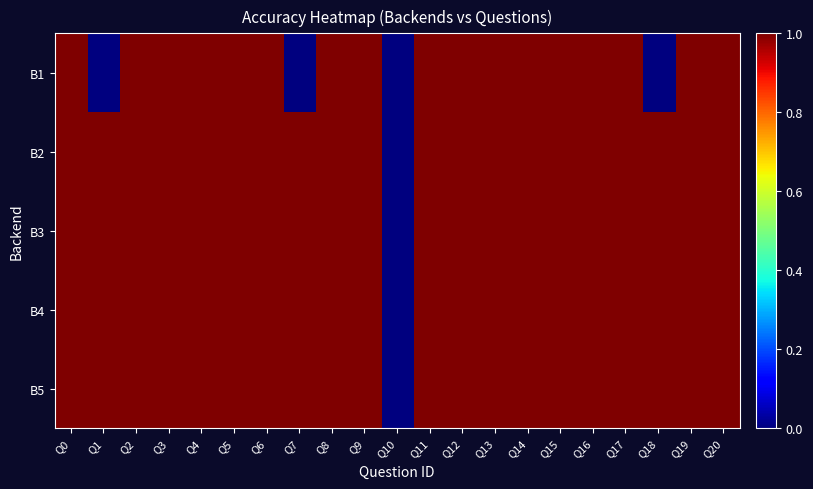

Reading left to right, extract all data points from this chart.

B1: Q0=1	Q1=0	Q2=1	Q3=1	Q4=1	Q5=1	Q6=1	Q7=0	Q8=1	Q9=1	Q10=0	Q11=1	Q12=1	Q13=1	Q14=1	Q15=1	Q16=1	Q17=1	Q18=0	Q19=1	Q20=1
B2: Q0=1	Q1=1	Q2=1	Q3=1	Q4=1	Q5=1	Q6=1	Q7=1	Q8=1	Q9=1	Q10=0	Q11=1	Q12=1	Q13=1	Q14=1	Q15=1	Q16=1	Q17=1	Q18=1	Q19=1	Q20=1
B3: Q0=1	Q1=1	Q2=1	Q3=1	Q4=1	Q5=1	Q6=1	Q7=1	Q8=1	Q9=1	Q10=0	Q11=1	Q12=1	Q13=1	Q14=1	Q15=1	Q16=1	Q17=1	Q18=1	Q19=1	Q20=1
B4: Q0=1	Q1=1	Q2=1	Q3=1	Q4=1	Q5=1	Q6=1	Q7=1	Q8=1	Q9=1	Q10=0	Q11=1	Q12=1	Q13=1	Q14=1	Q15=1	Q16=1	Q17=1	Q18=1	Q19=1	Q20=1
B5: Q0=1	Q1=1	Q2=1	Q3=1	Q4=1	Q5=1	Q6=1	Q7=1	Q8=1	Q9=1	Q10=0	Q11=1	Q12=1	Q13=1	Q14=1	Q15=1	Q16=1	Q17=1	Q18=1	Q19=1	Q20=1